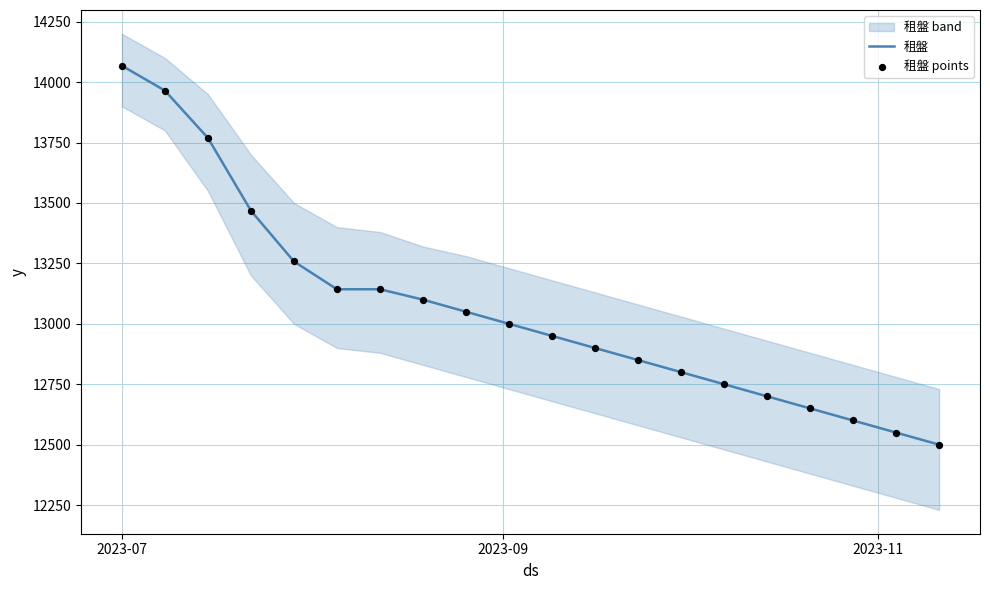

At how many categories does at least one series exceed 13619?

3